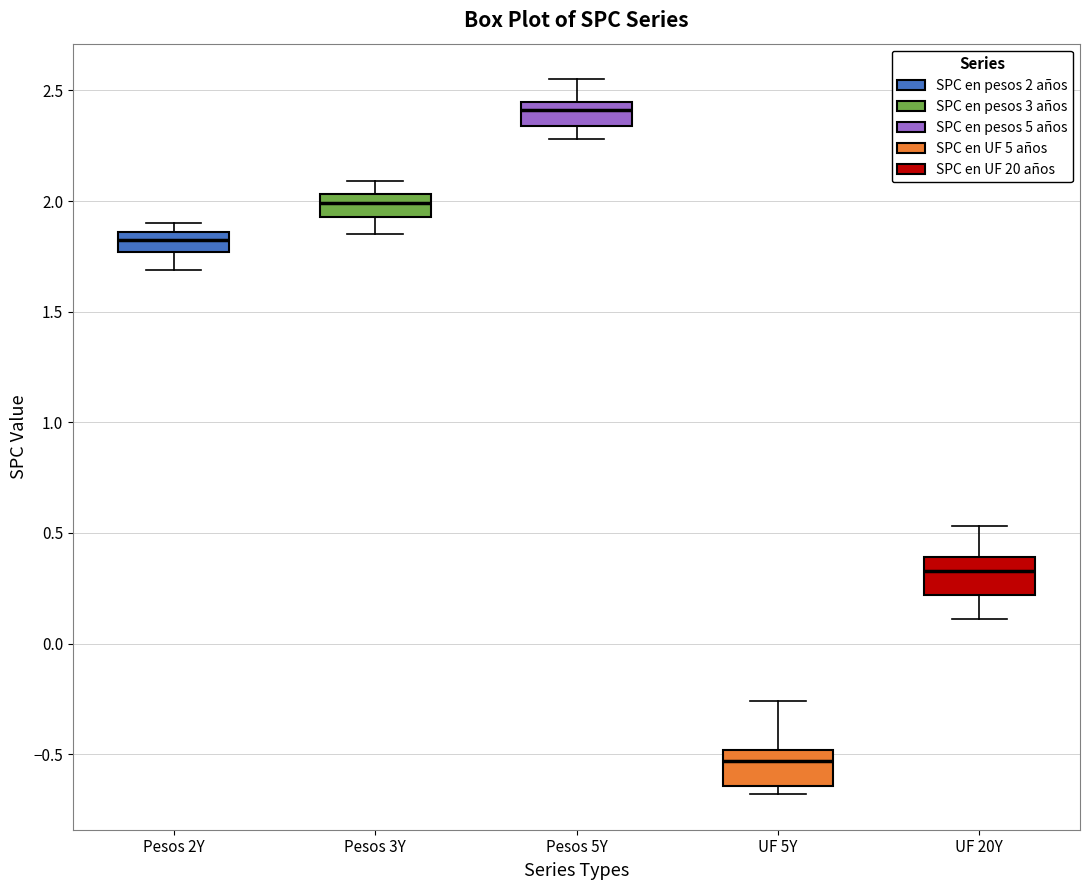

Reading left to right, transcribe this box plot: for each box, give where its median line is, the range the box spans, and where its two whiskers end, as read against the y-axis. The values are not printed on the chart, so give them approximately, as read against the axis.

Pesos 2Y: median 1.85 (inside the box), box 1.75 to 1.85, whiskers 1.70 to 1.90
Pesos 3Y: median 2.00, box 1.95 to 2.05, whiskers 1.85 to 2.10
Pesos 5Y: median 2.40, box 2.35 to 2.45, whiskers 2.30 to 2.55
UF 5Y: median -0.55, box -0.65 to -0.50, whiskers -0.70 to -0.25
UF 20Y: median 0.35, box 0.20 to 0.40, whiskers 0.10 to 0.55